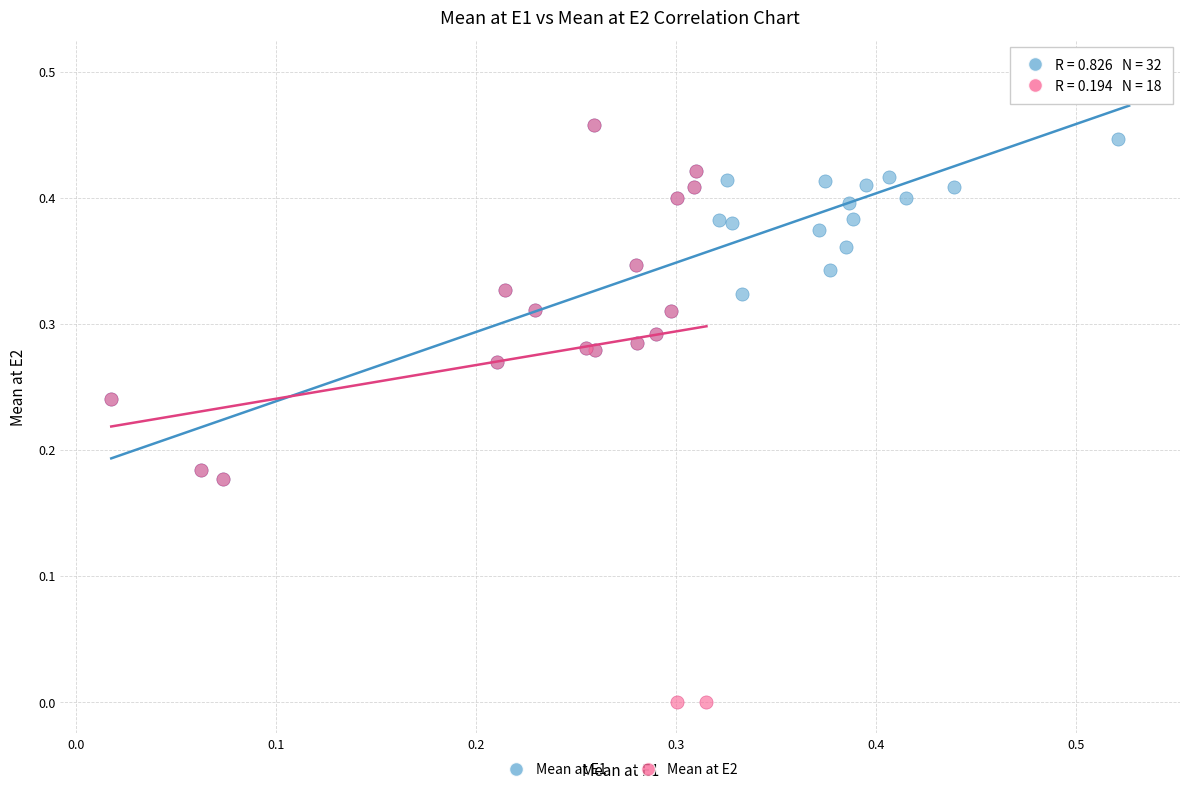

Which series reaches the minimum Y coordinate?

Mean at E2